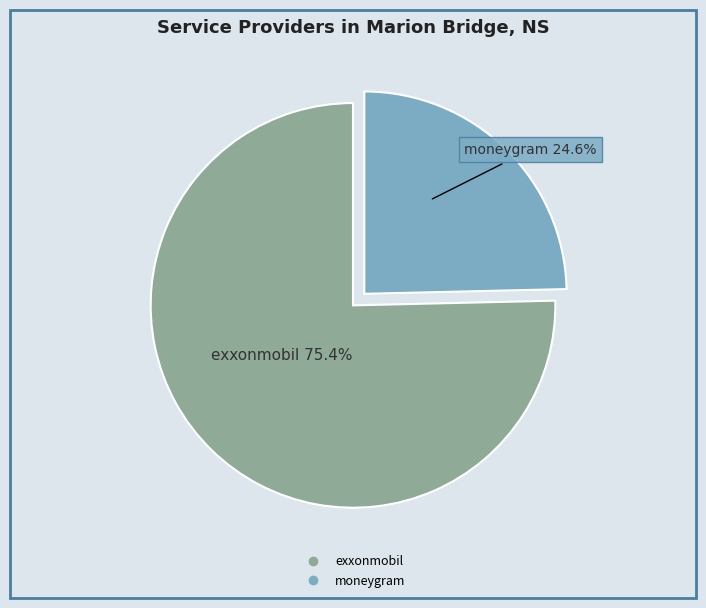

What is the ratio of the value at exxonmobil to the value at moneygram?

3.1